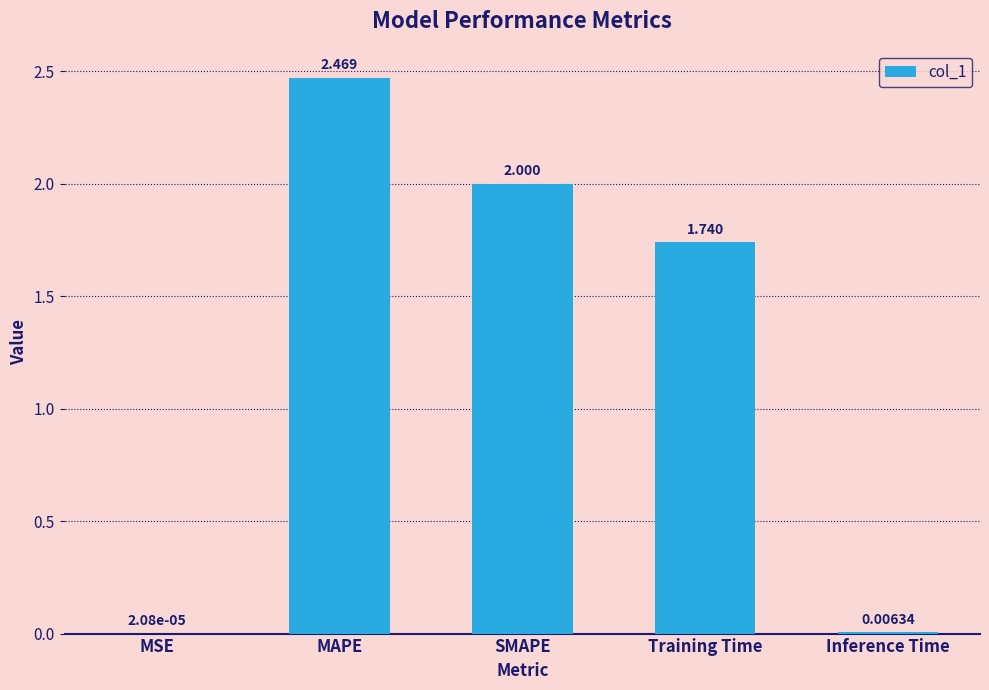

At which category does the chart reach its peak across all series?

MAPE